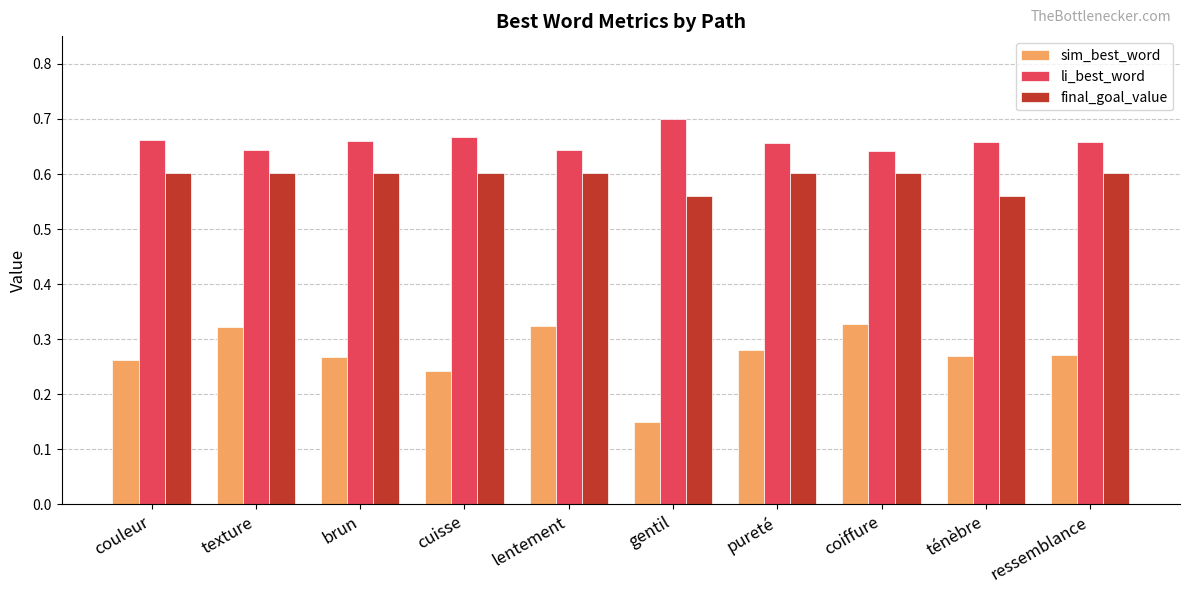

Which series has the widest spread of values?

sim_best_word